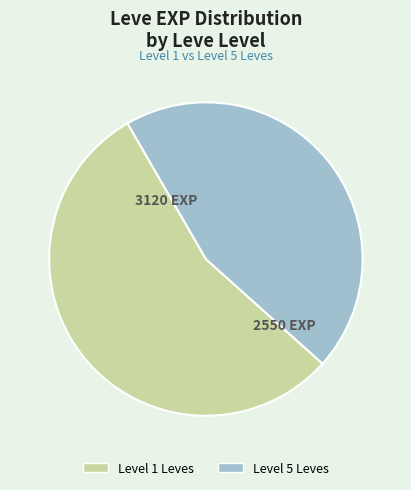

What is the largest slice in the pie chart?

Level 1 Leves